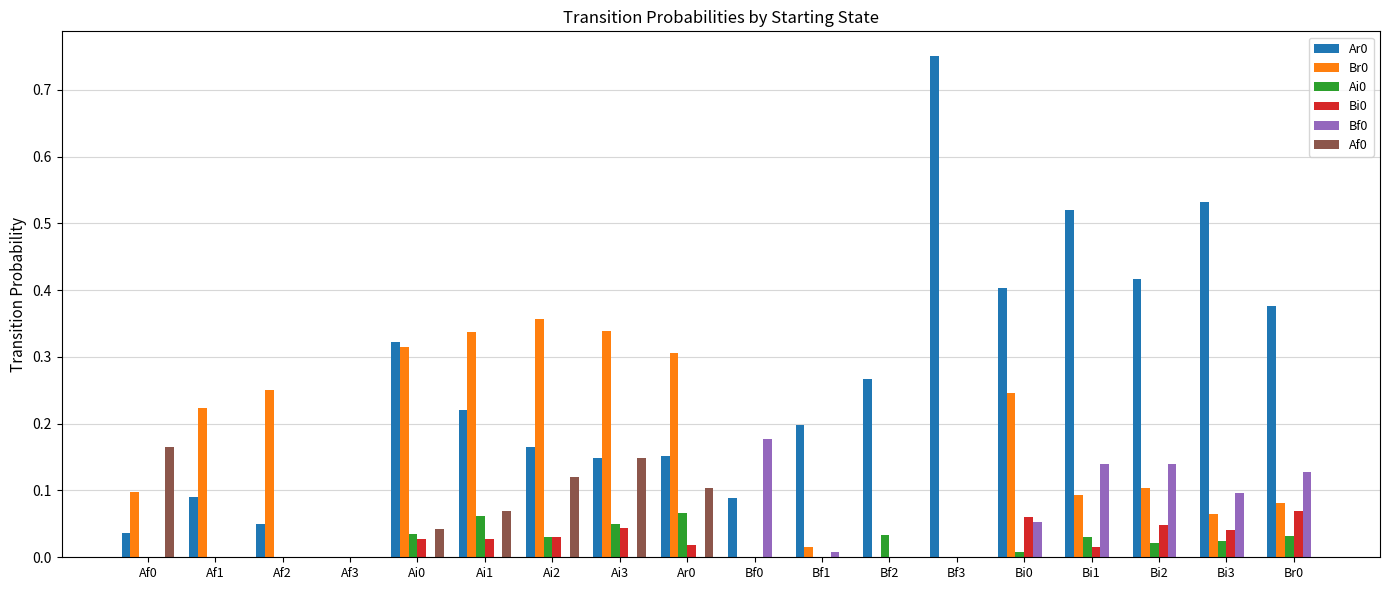

What is the total value across all series at Bi2?

0.7